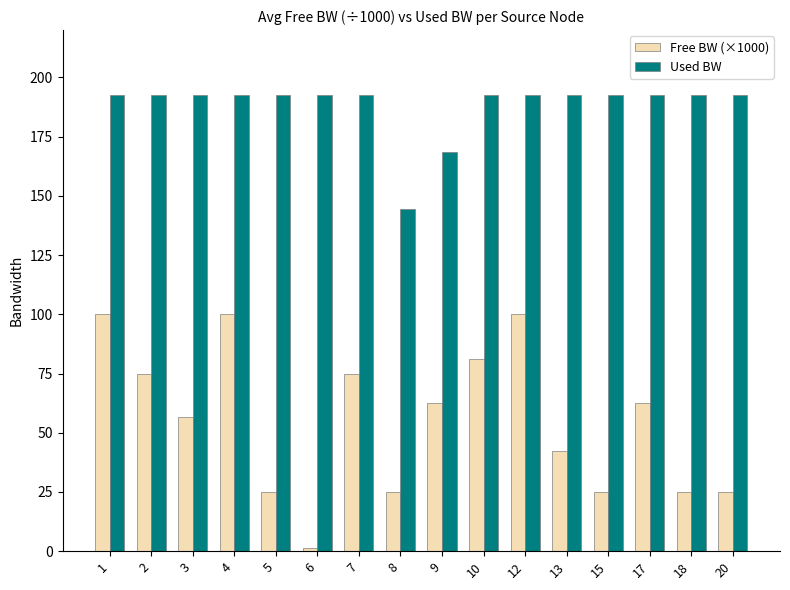

Which series has the largest total across all categories?

Used BW